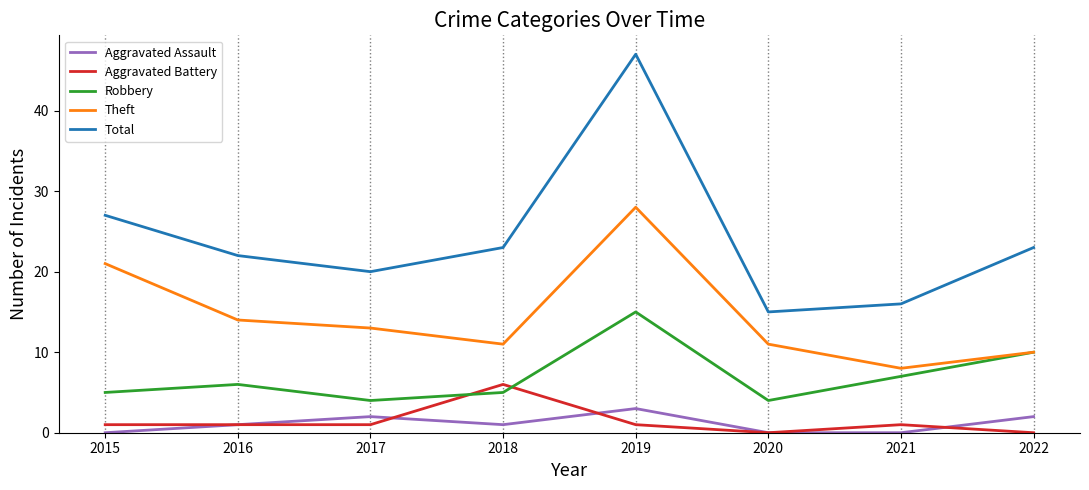

What is the maximum value for Aggravated Assault?

3